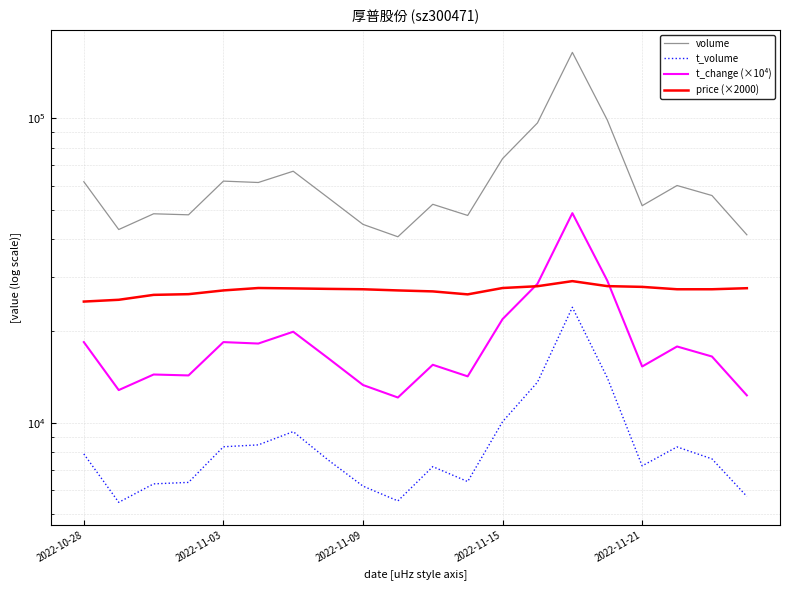

The value of volume at 9 is 9401.1. True or false?

False